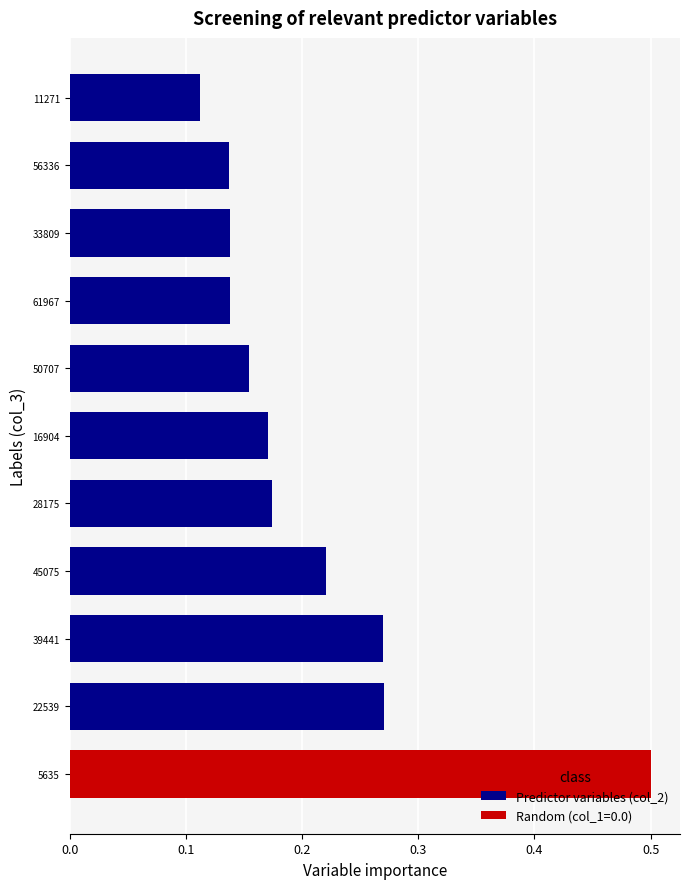

Between 16904 and 33809, which is larger?

16904